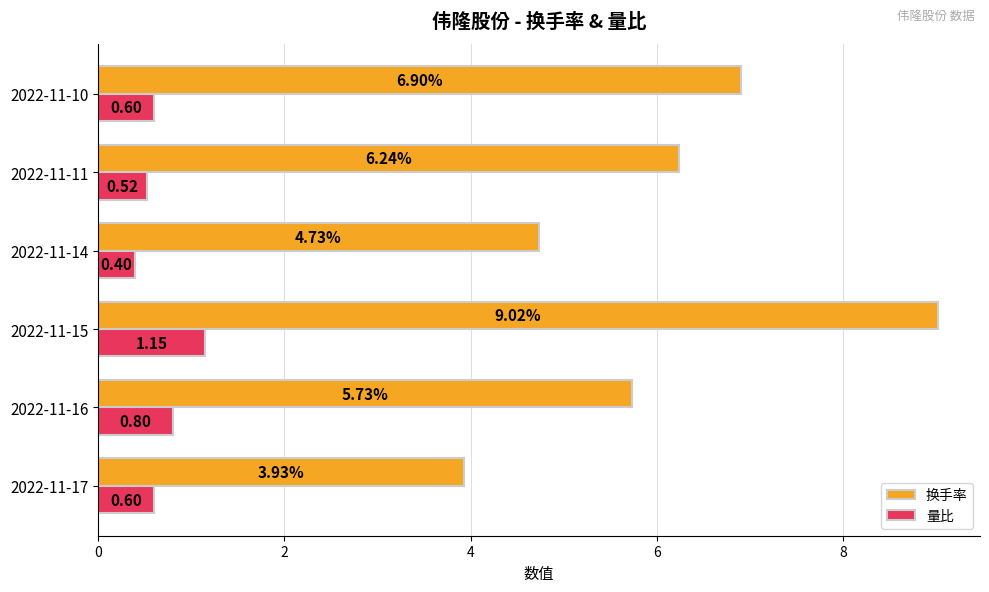

How many categories are shown in the chart?

6